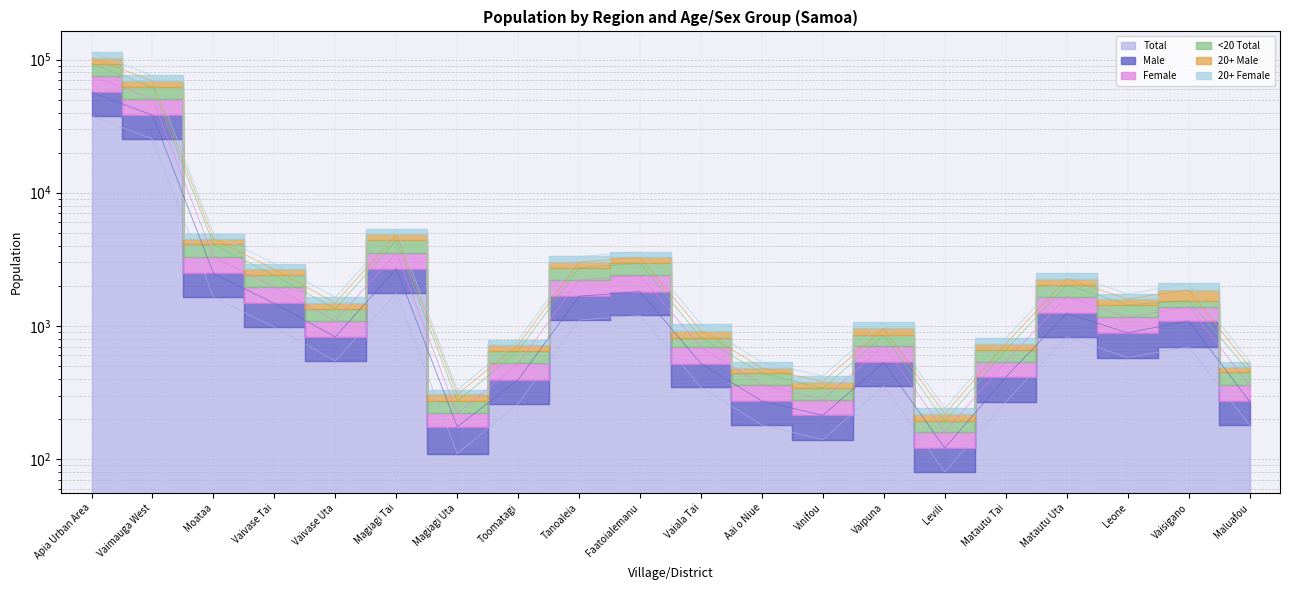

Which category has the lowest value in the Total series?

Levili